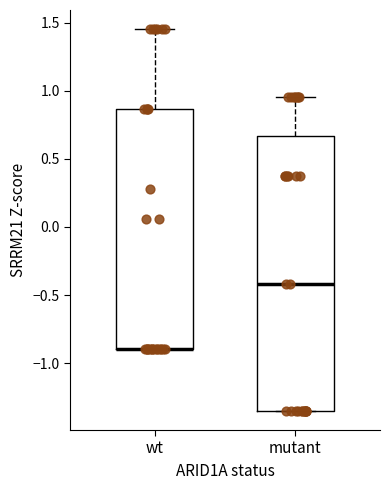

Comparing the boxes themselves (not the whiskers), which one is the tallest?

mutant